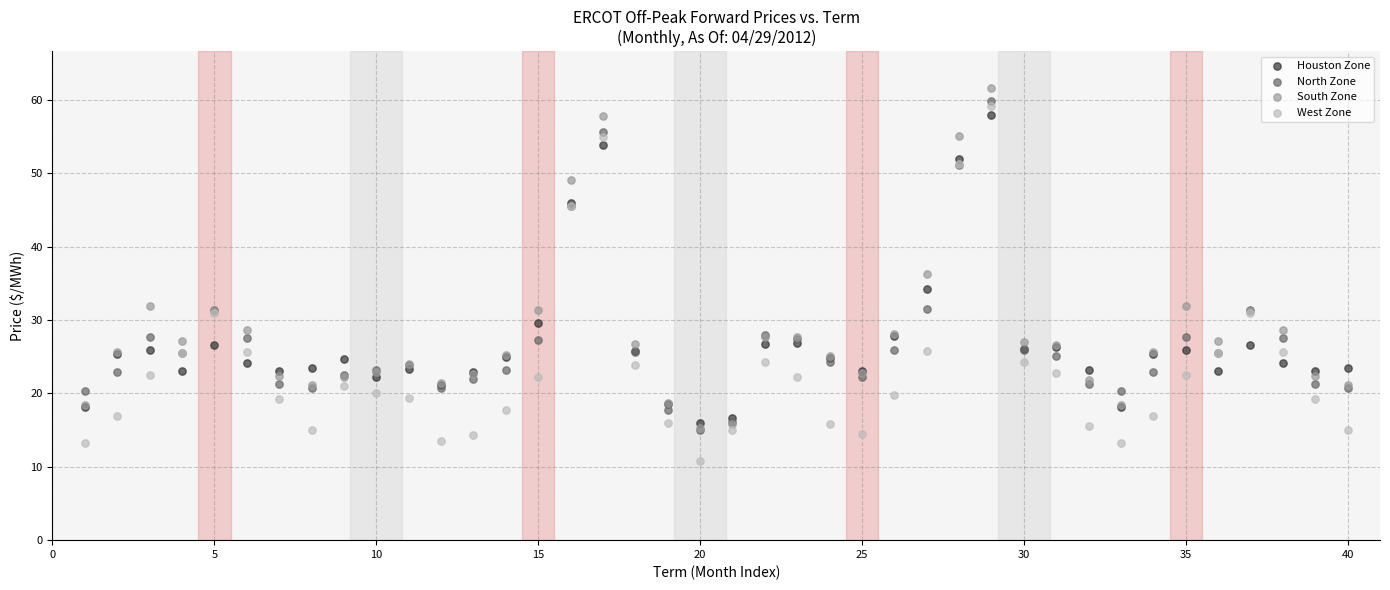

Which series has the largest Y range (max minus min)?

West Zone